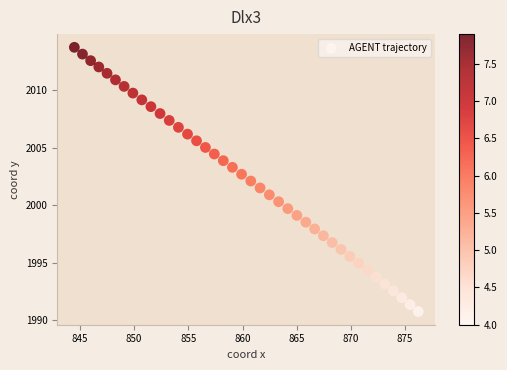

What is the range of Y values (max minus min)?

23.0